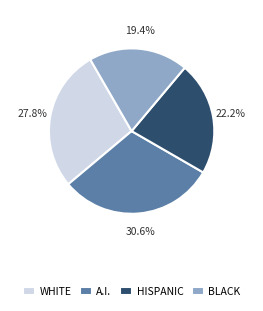

Is there a majority slice in this chart?

No